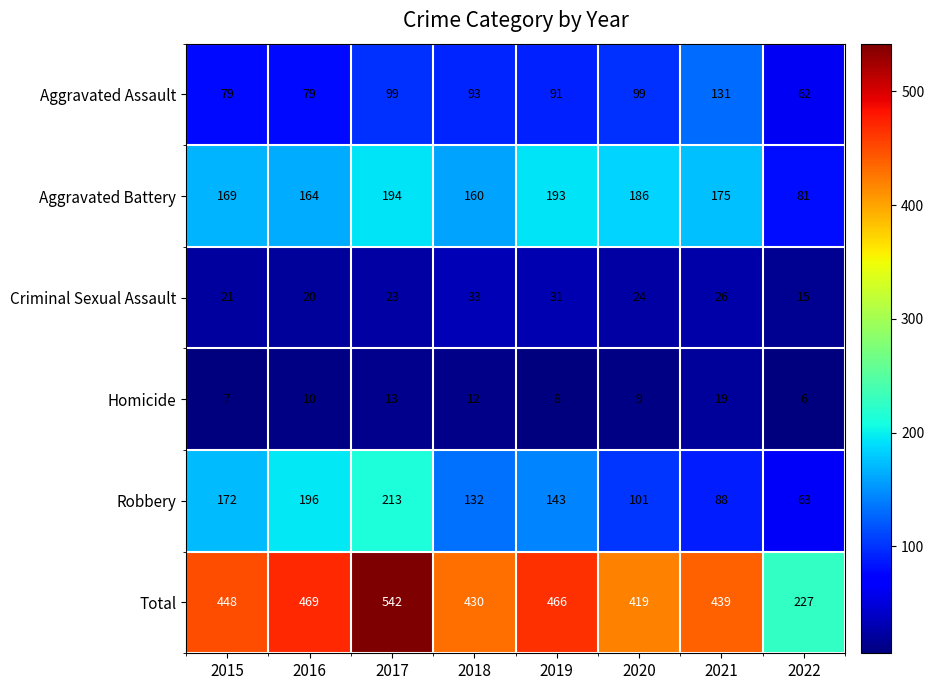

What value does the Aggravated Battery series have at 2018, to the nearest 10?

160